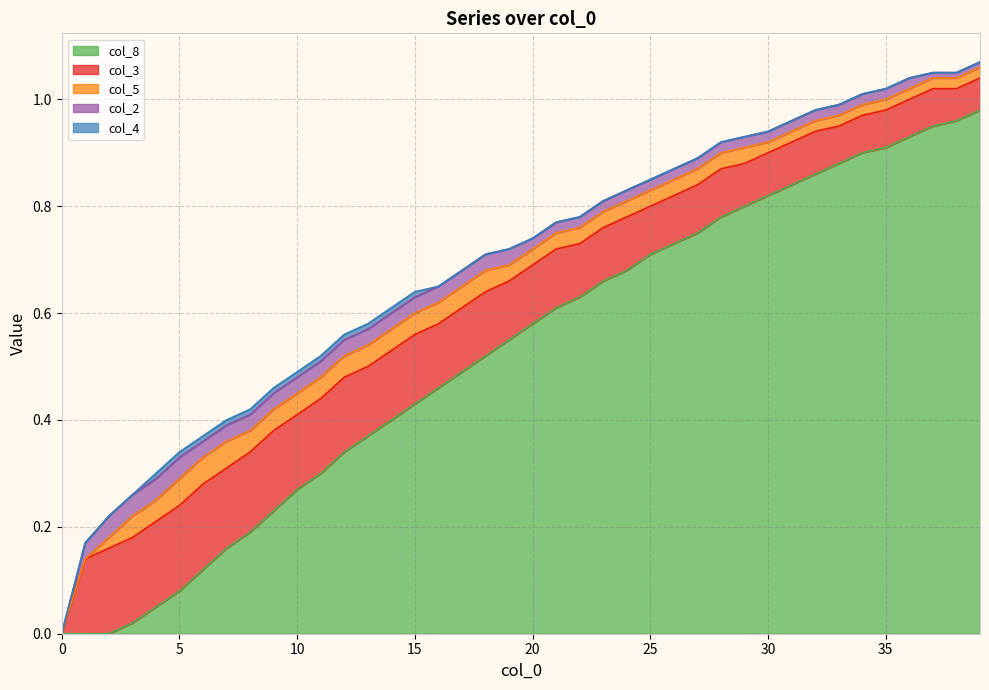

How many values in col_2 are above zero?

39